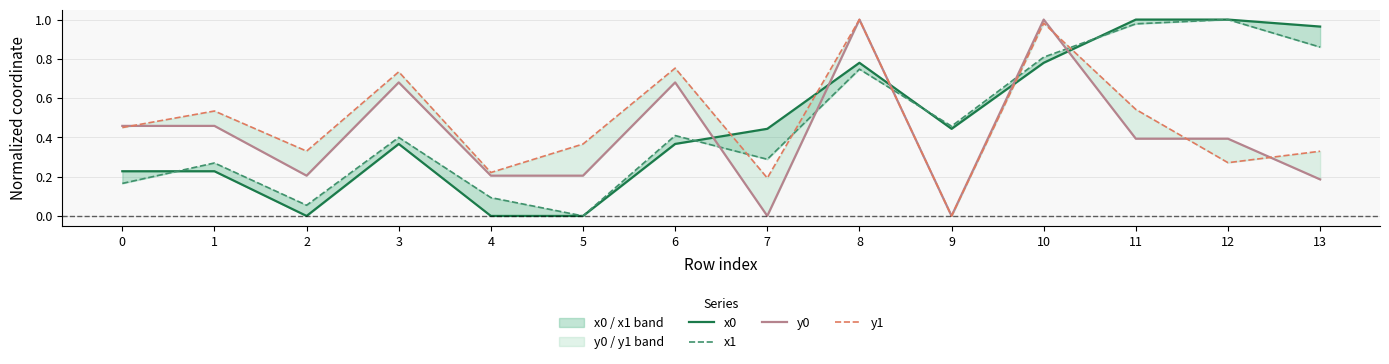

Does the chart have visible grid lines?

Yes